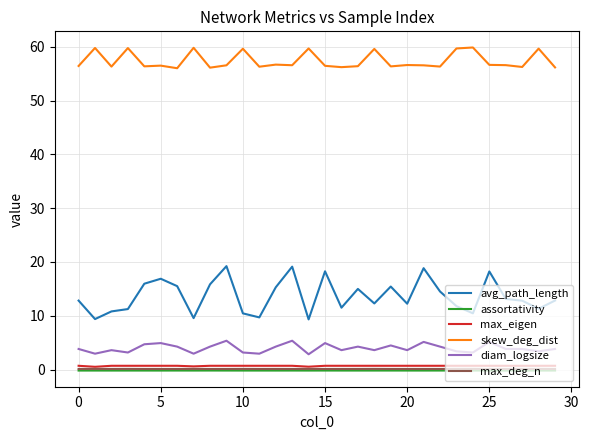

How many lines are shown in the chart?

6